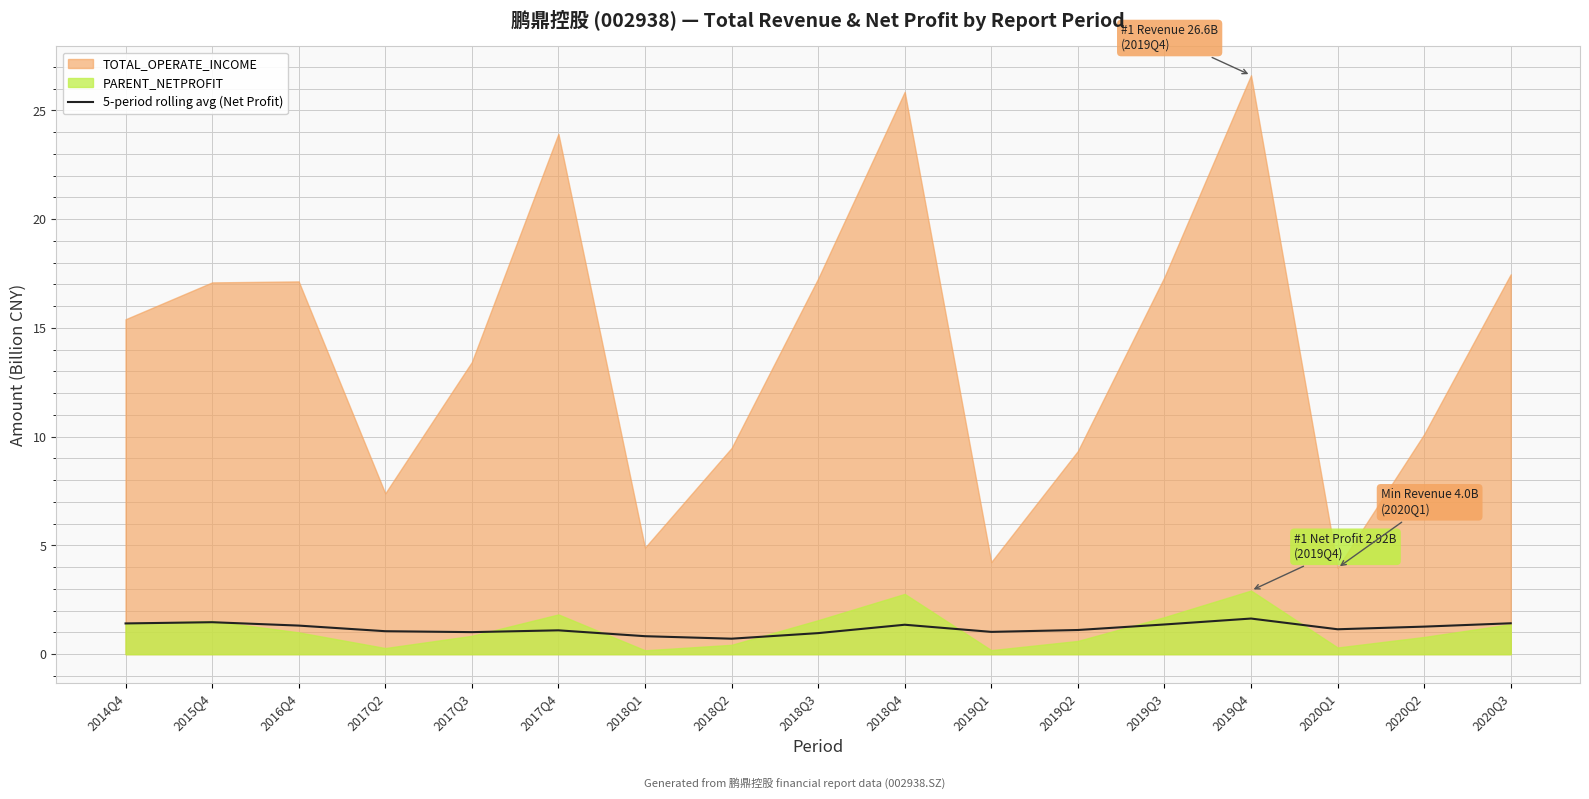

Is it true that the value at 2018Q3 is 1.0?

True